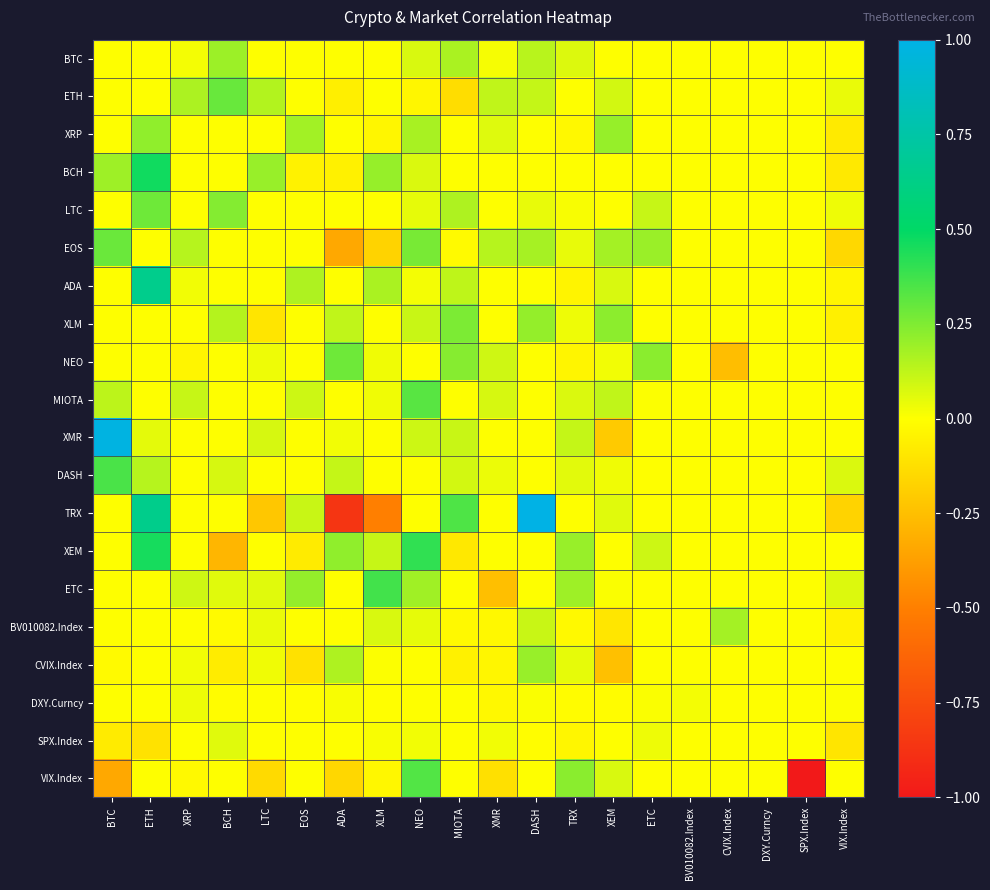

Which series has the largest range (max minus min)?

TRX